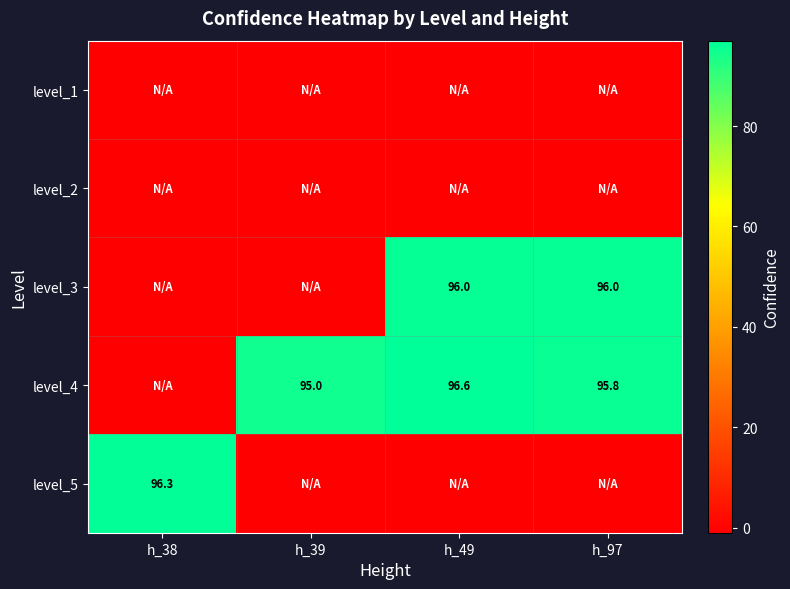

True or false: level_3 has a value of 96.0 at h_49.

True